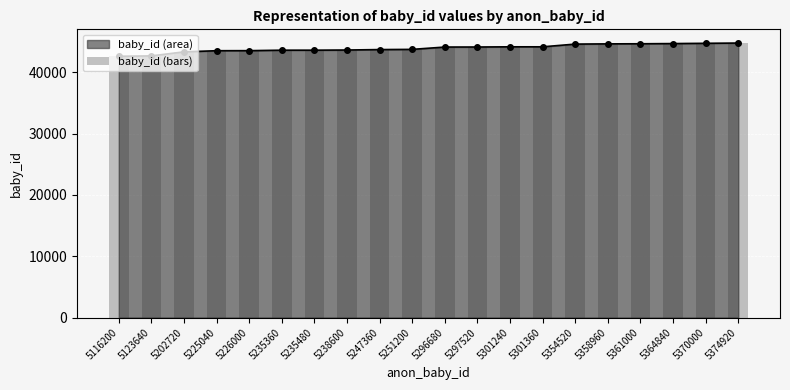

What is the sum of all values?

878882